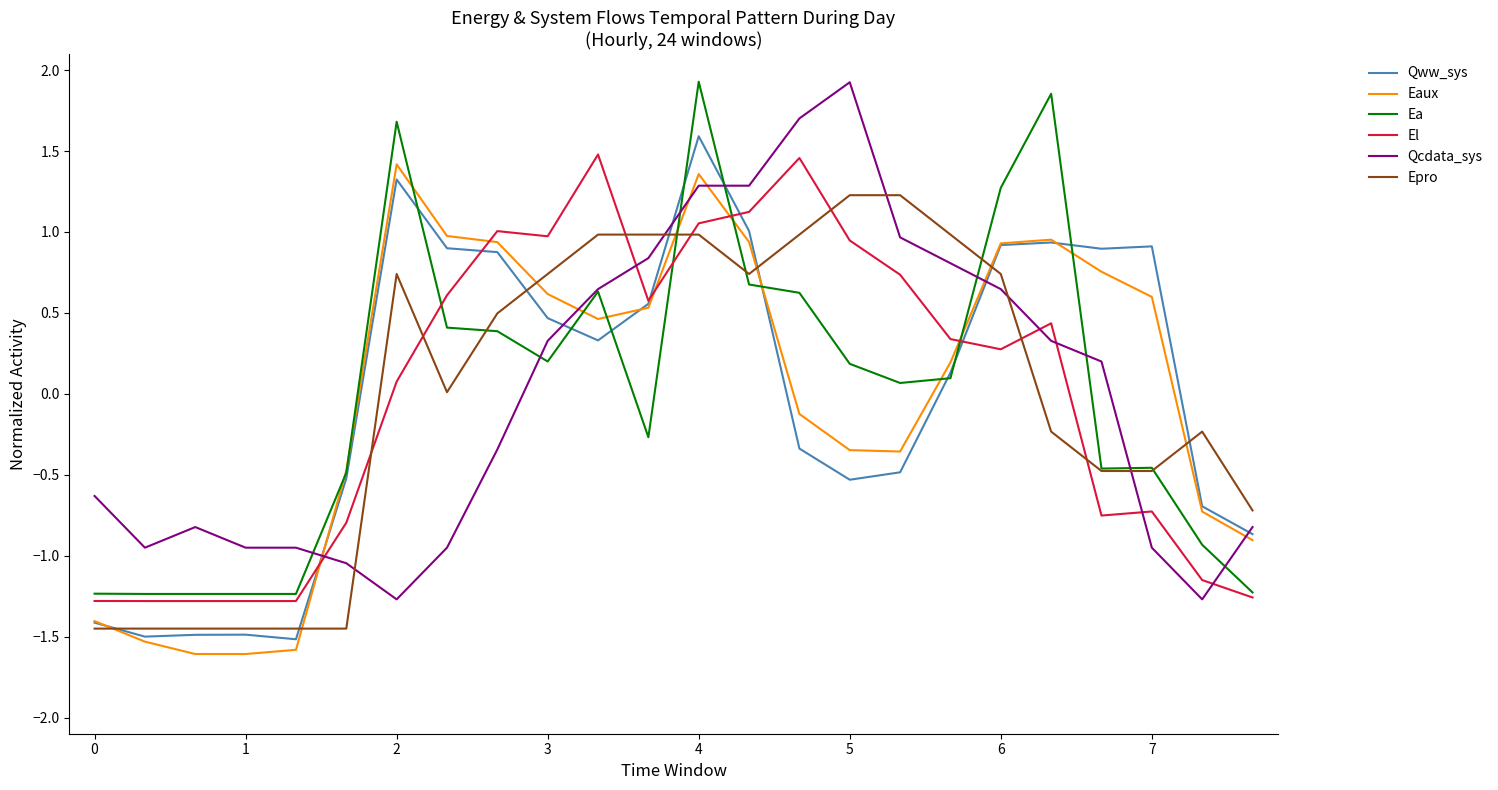

True or false: Qcdata_sys and El cross at least once.

True